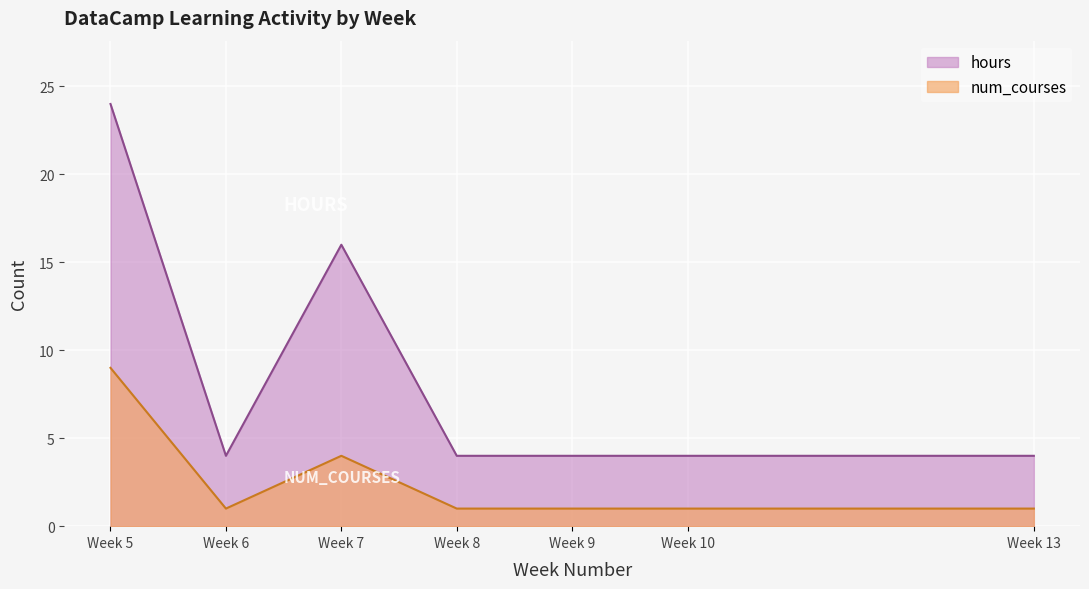

Count the number of categories in the chart.

7